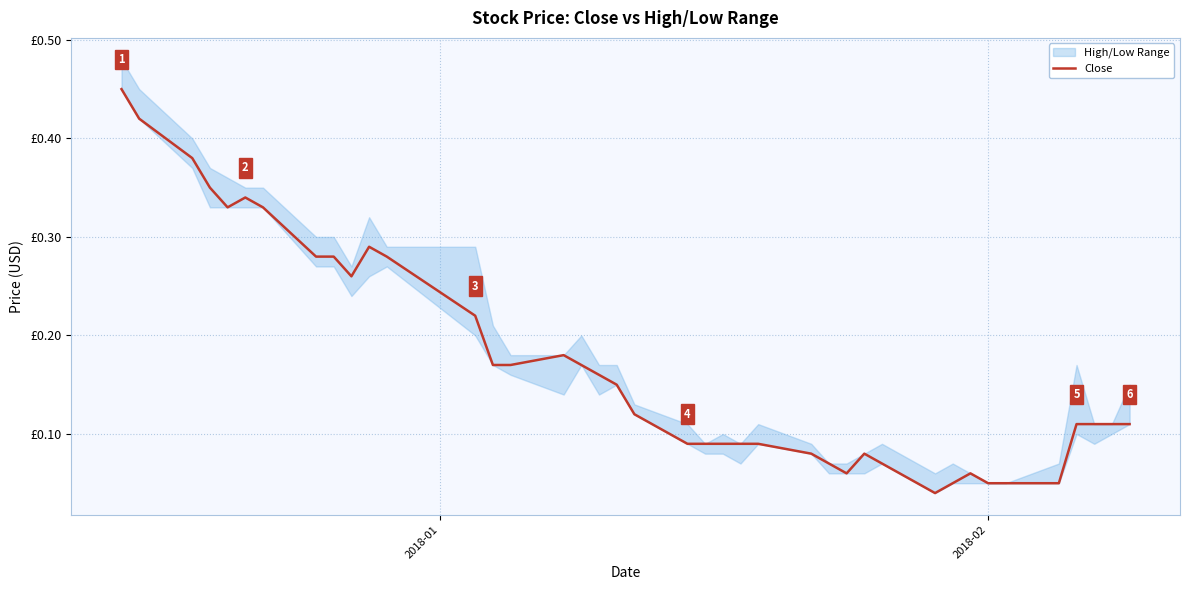

Reading left to right, transcribe all the data shown in this chart.

0.5	0.4	0.4	0.3	0.3	0.3	0.3	0.3	0.3	0.3	0.3	0.3	0.2	0.2	0.2	0.2	0.2	0.2	0.1	0.1	0.1	0.1	0.1	0.1	0.1	0.1	0.1	0.1	0.1	0.1	0.0	0.1	0.1	0.1	0.1	0.1	0.1	0.1	0.1	0.1